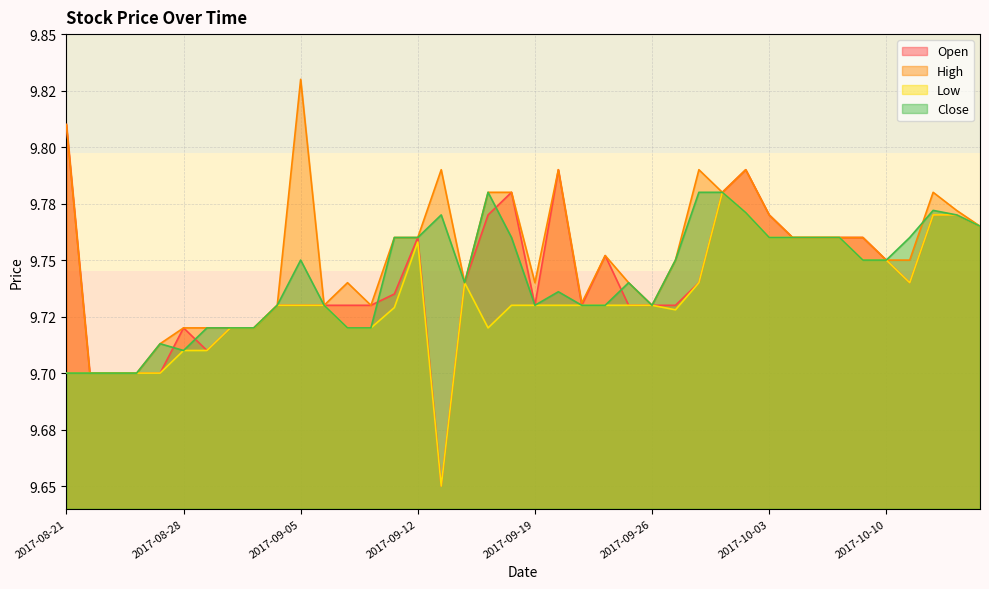

Does the chart display data point markers on the line(s)?

No